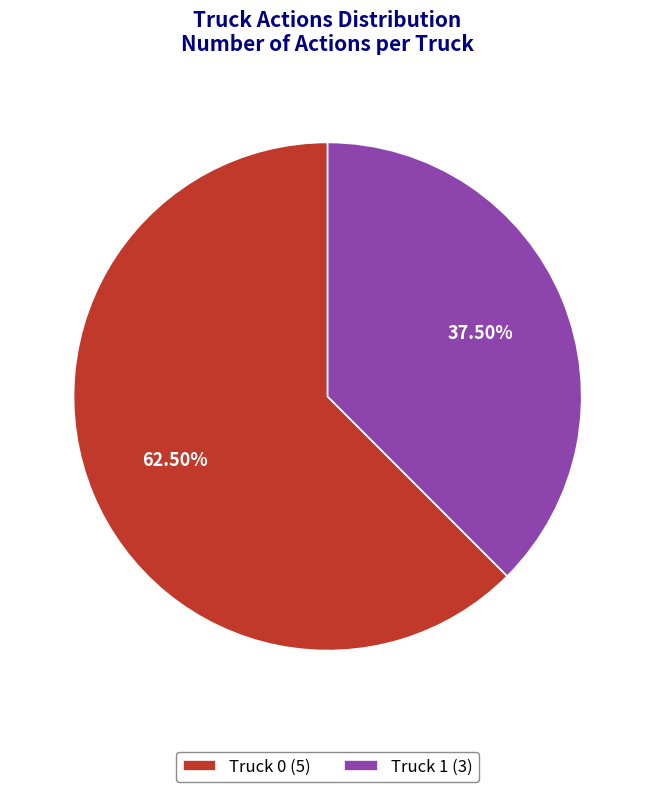

Is there a majority slice in this chart?

Yes